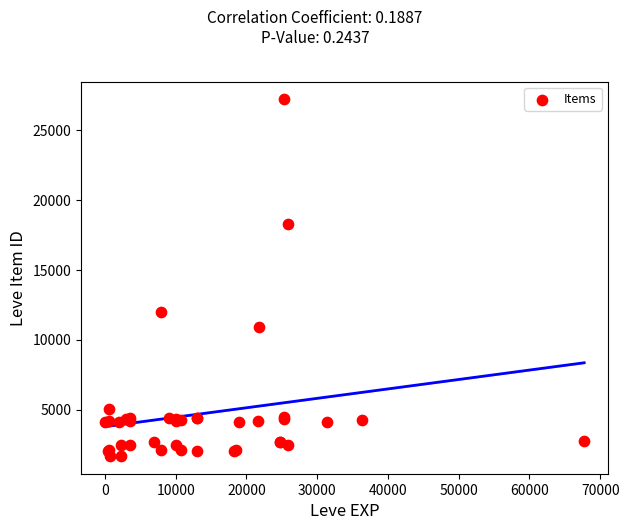

What Y value in the scatter plot is closest to 14448?

12018